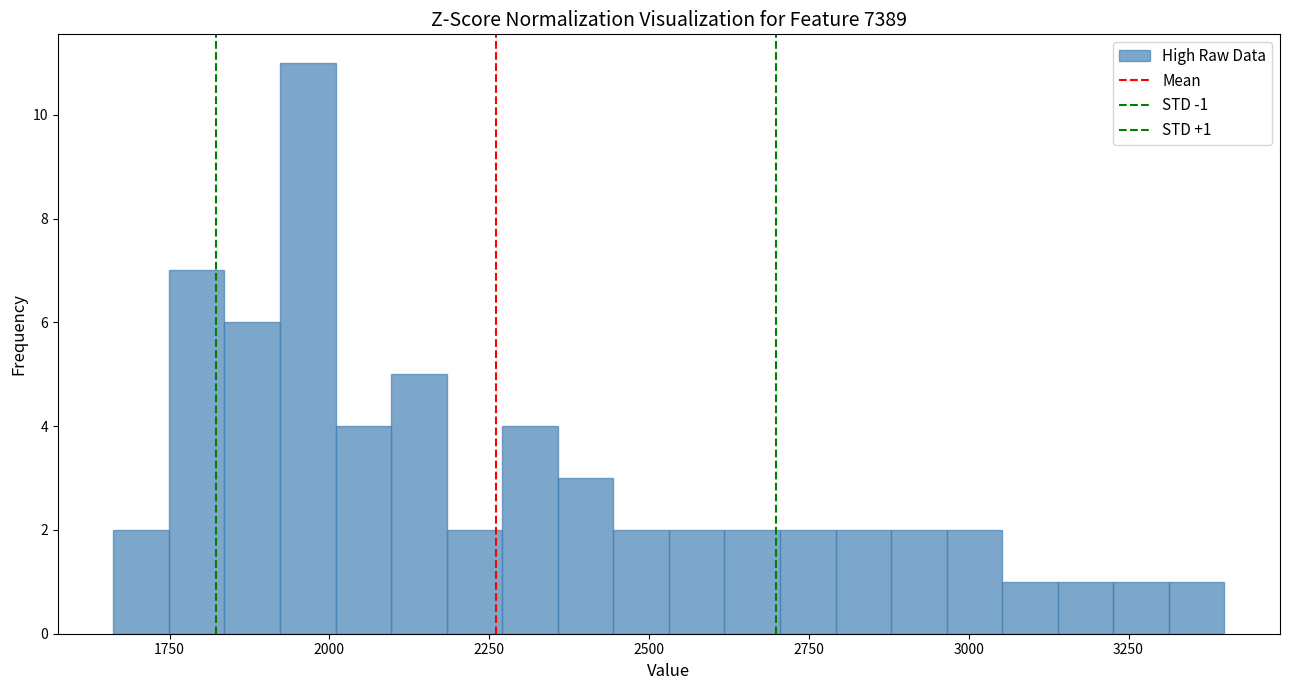

Around what value on the x-axis is the tallest bar? Give the approximate position of its centre, as read against the axis.

1950